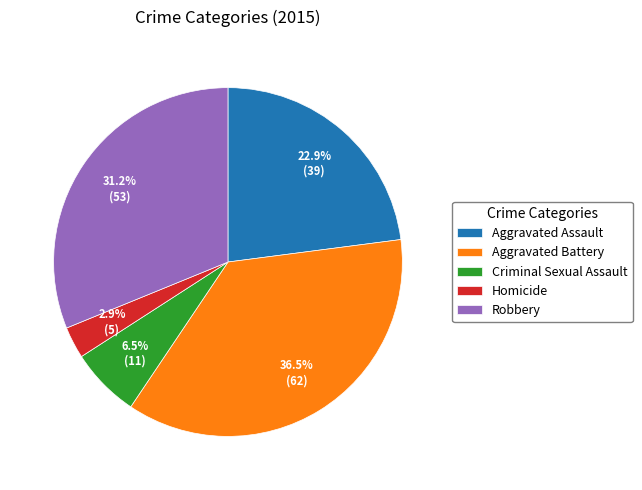

Rank the categories by value from highest to lowest.

Aggravated Battery, Robbery, Aggravated Assault, Criminal Sexual Assault, Homicide